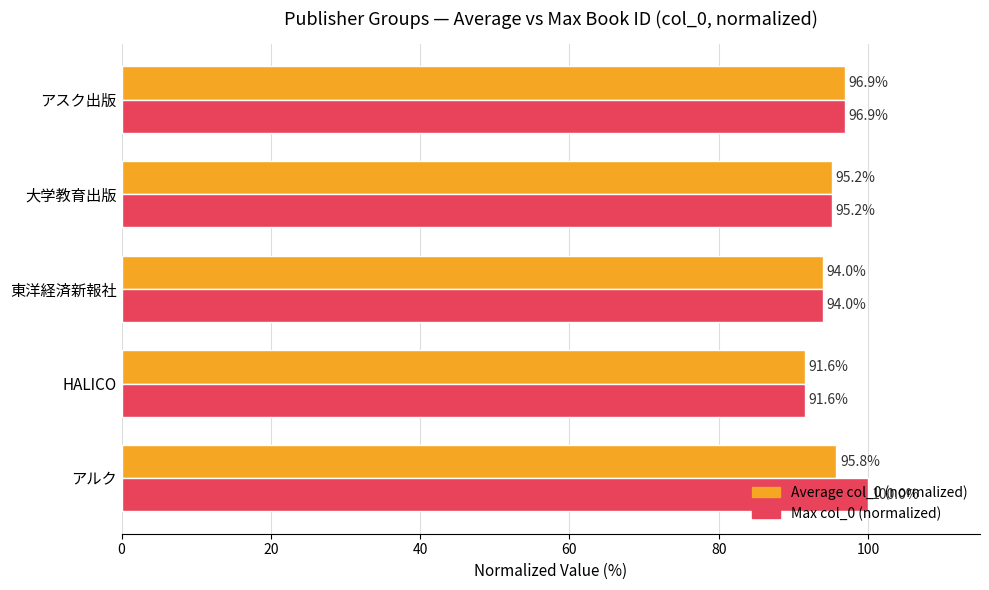

Where is Max col_0 (normalized) nearest to the value 95?

大学教育出版